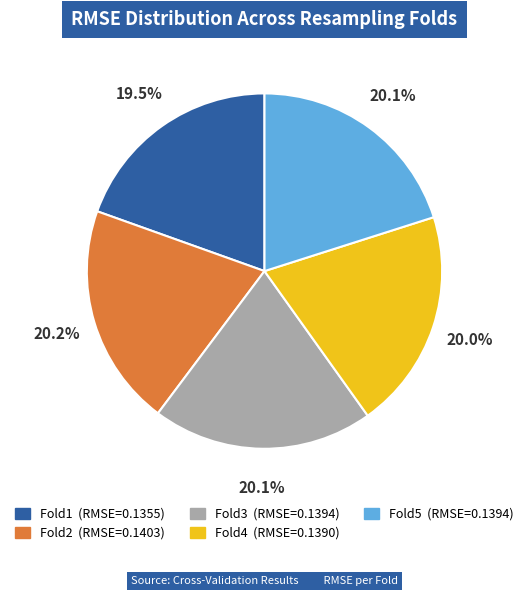

Which slice is the smallest?

Fold1